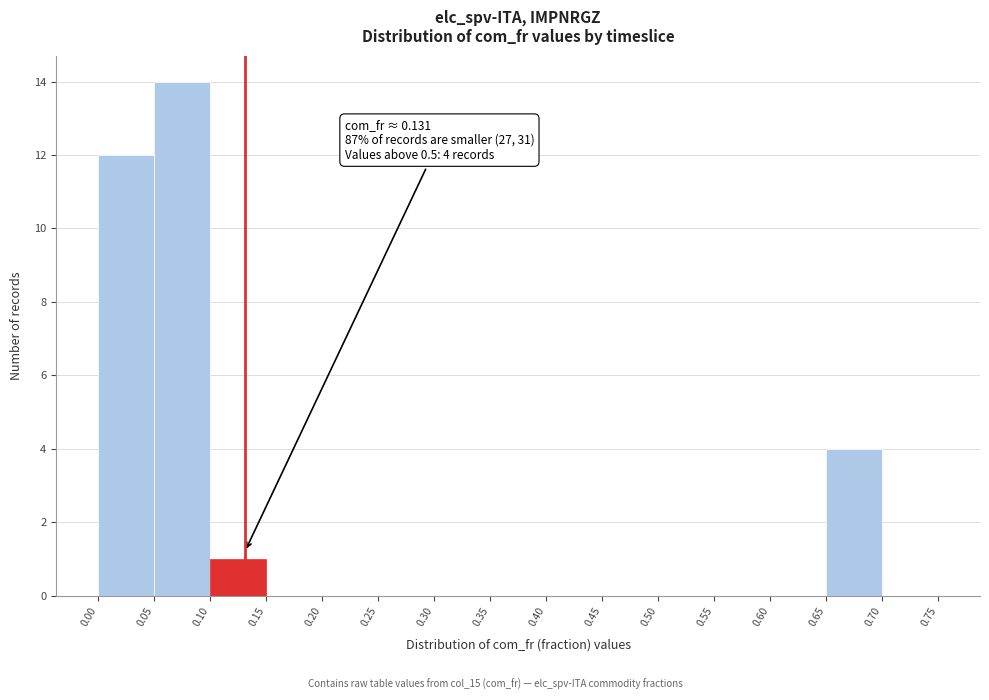

Which range on the x-axis has the tallest bar?

0.05 to 0.10